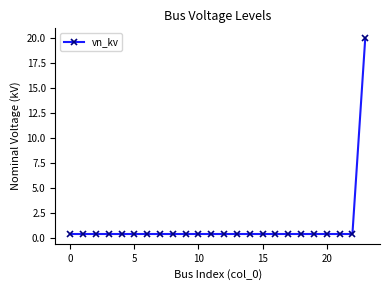

What is the sum of all values?

29.2